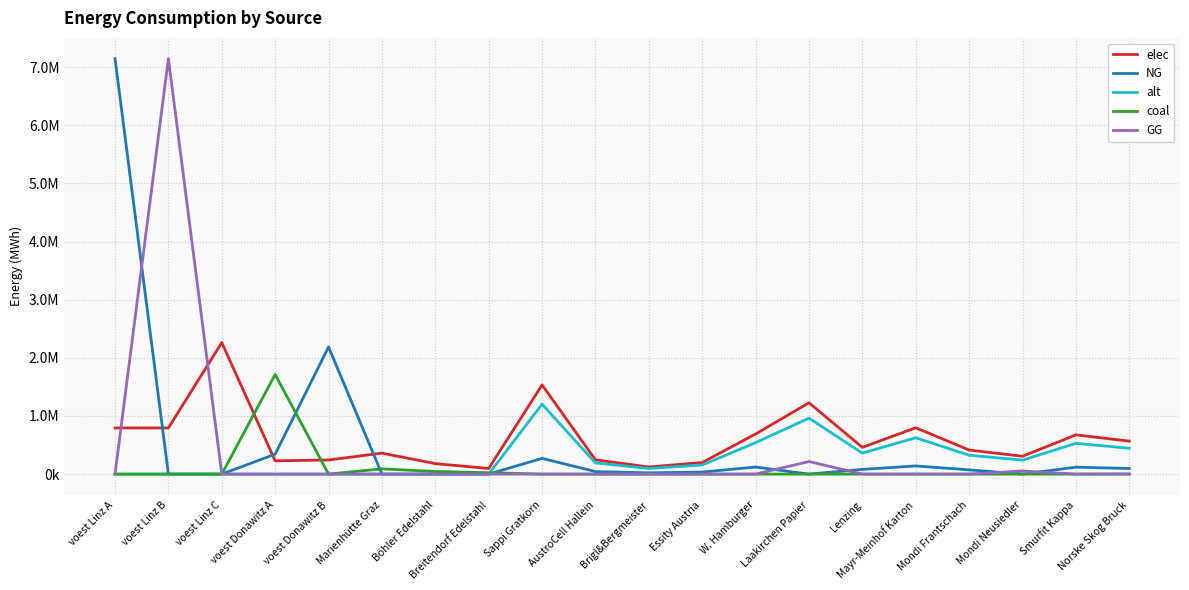

Rank the series at Lenzing from highest to lowest value.

elec, alt, NG, coal, GG